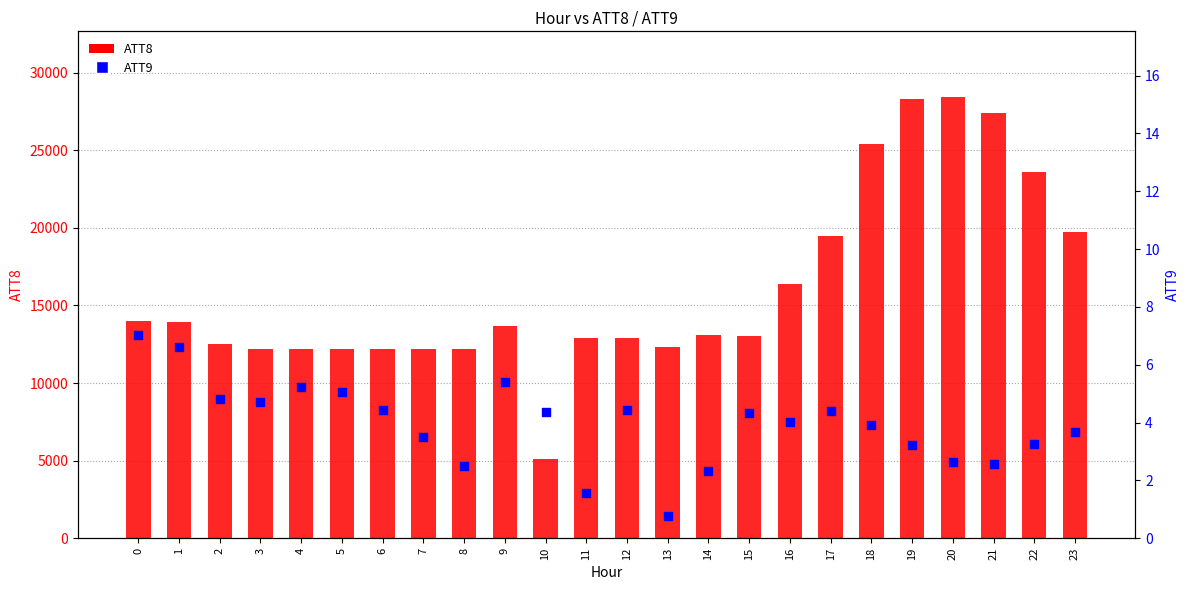

Which series has the largest Y range (max minus min)?

ATT8